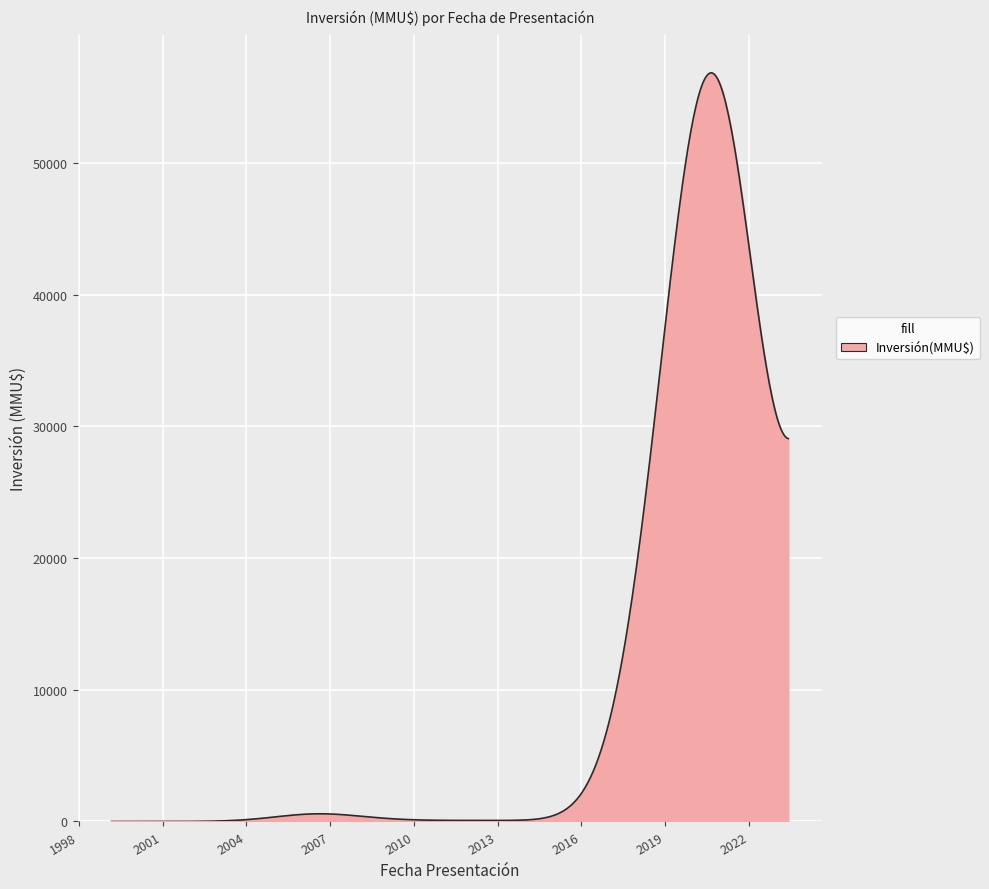

What is the difference between the maximum and minimum values?

56855.2